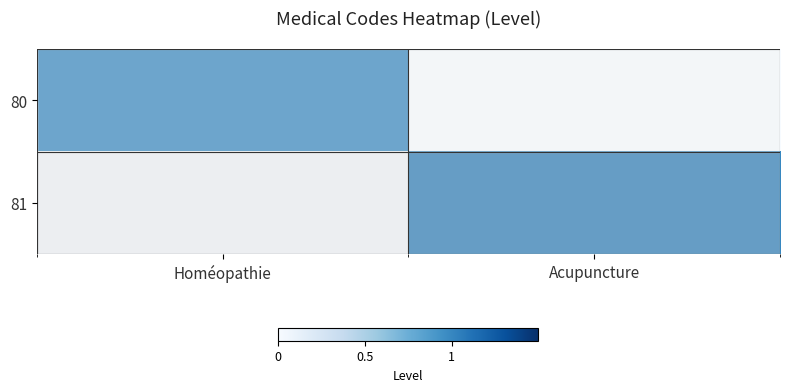

Which category has the lowest value across all series?

Acupuncture